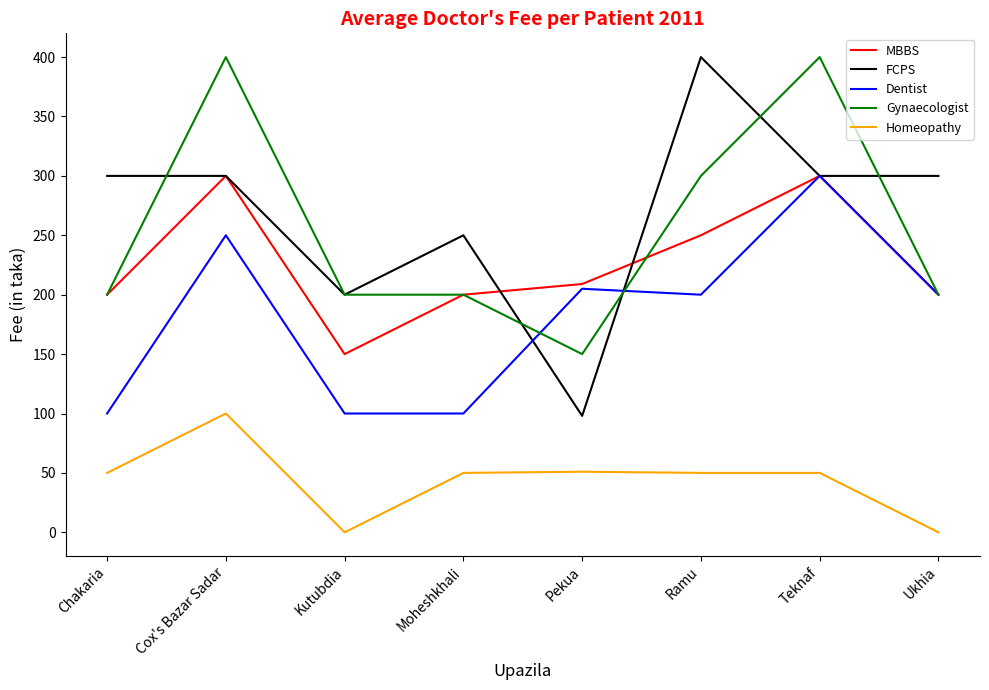

What is the total value across all series at Teknaf?

1350